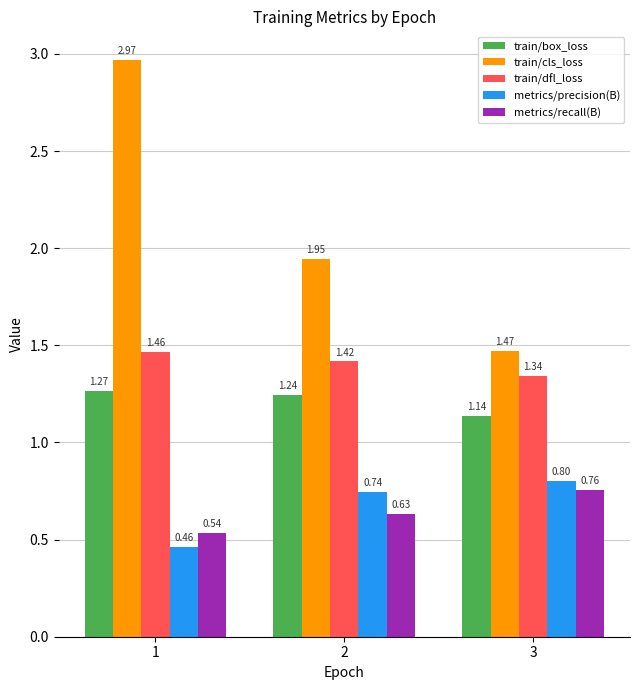

Which category has the lowest value across all series?

1